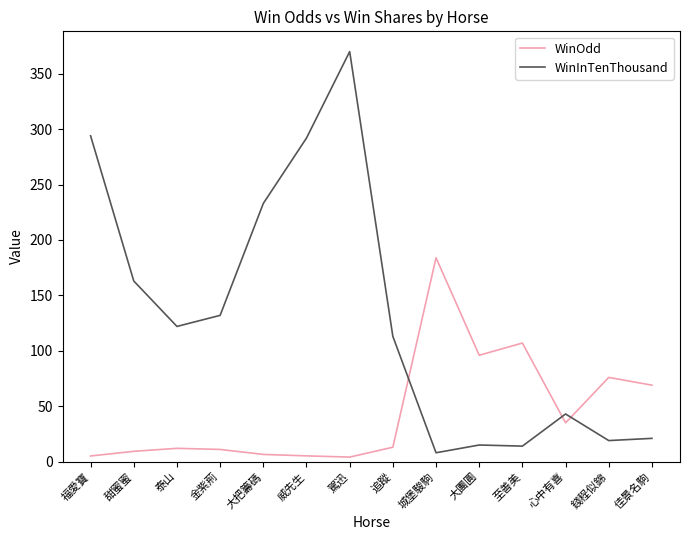

How many categories are shown in the chart?

14